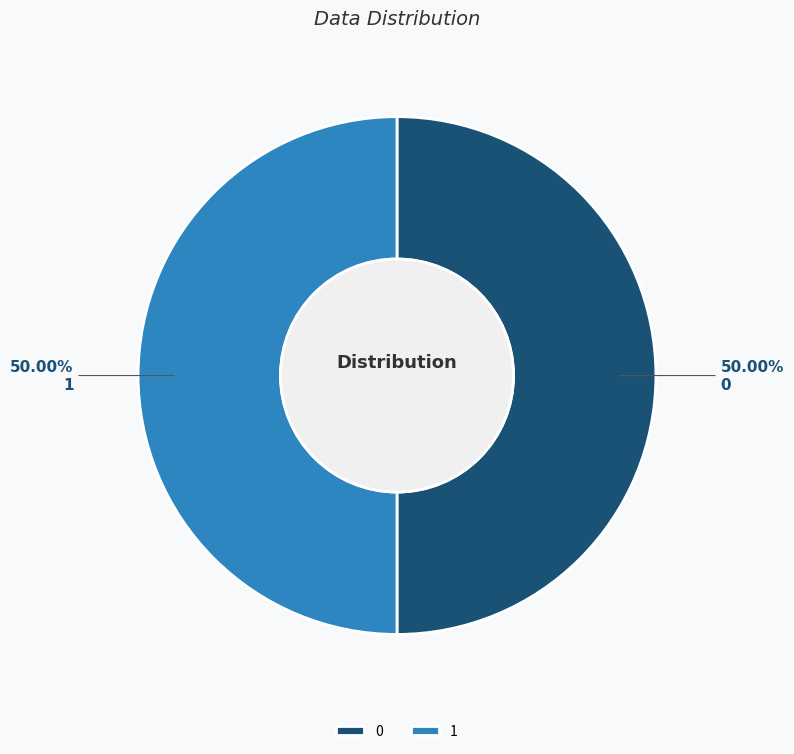

How many segments does this pie chart have?

2